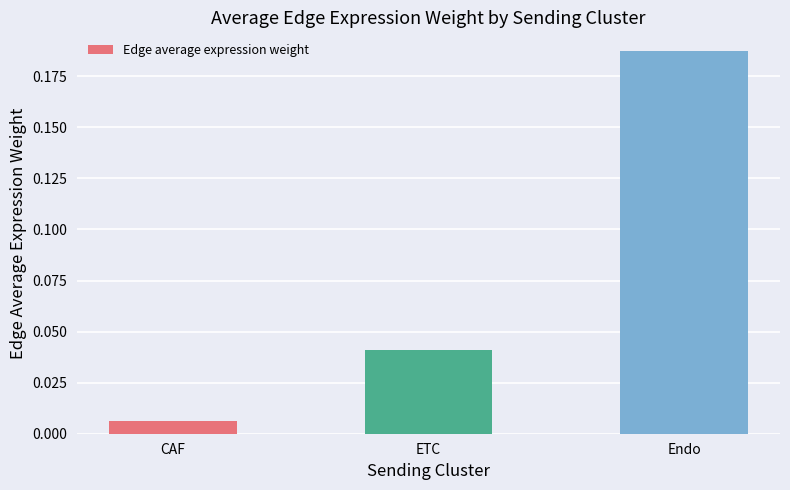

The value at Endo is 0.1. True or false?

False